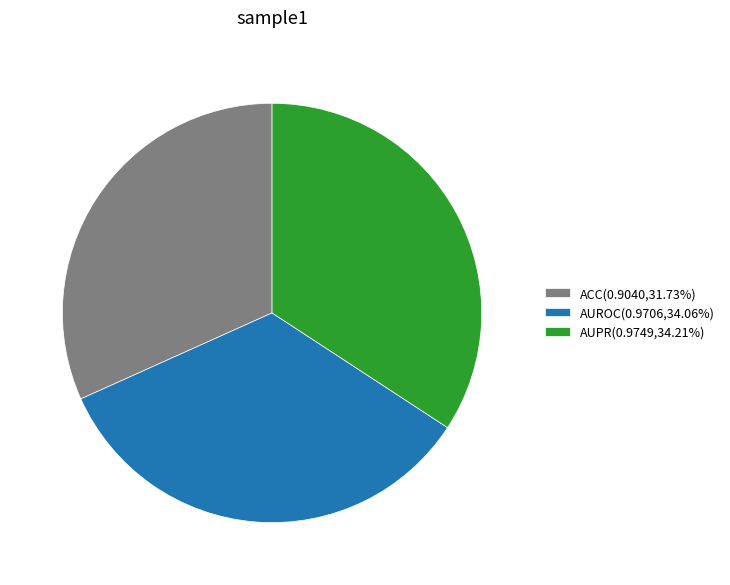

True or false: AUROC accounts for 34% of the total.

True